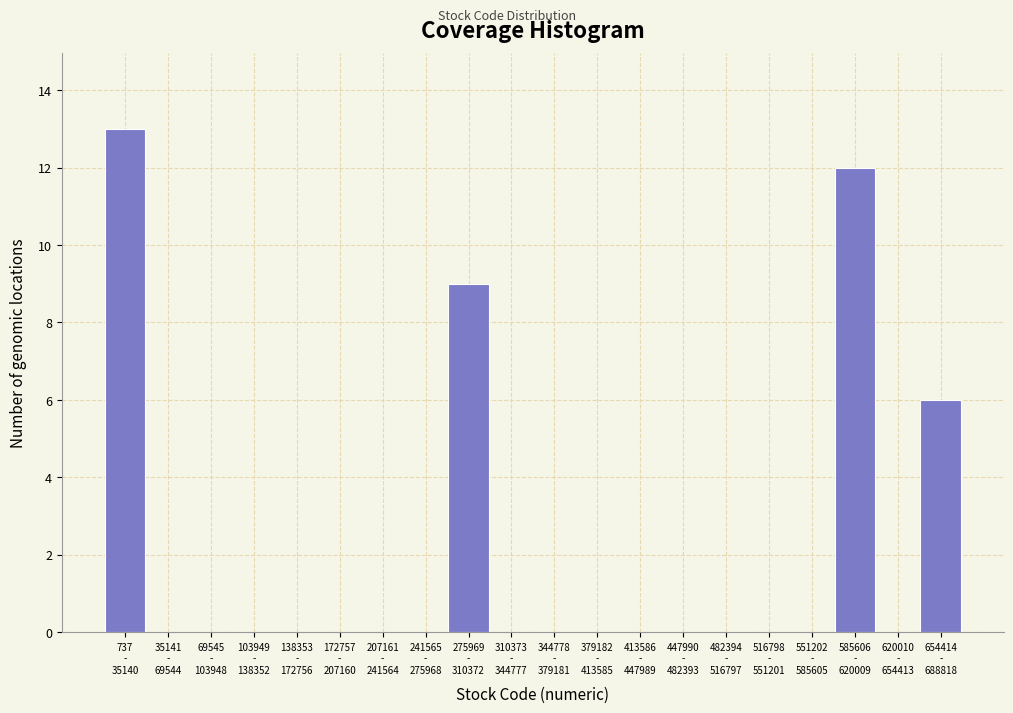

What is the maximum value shown in the chart?

13